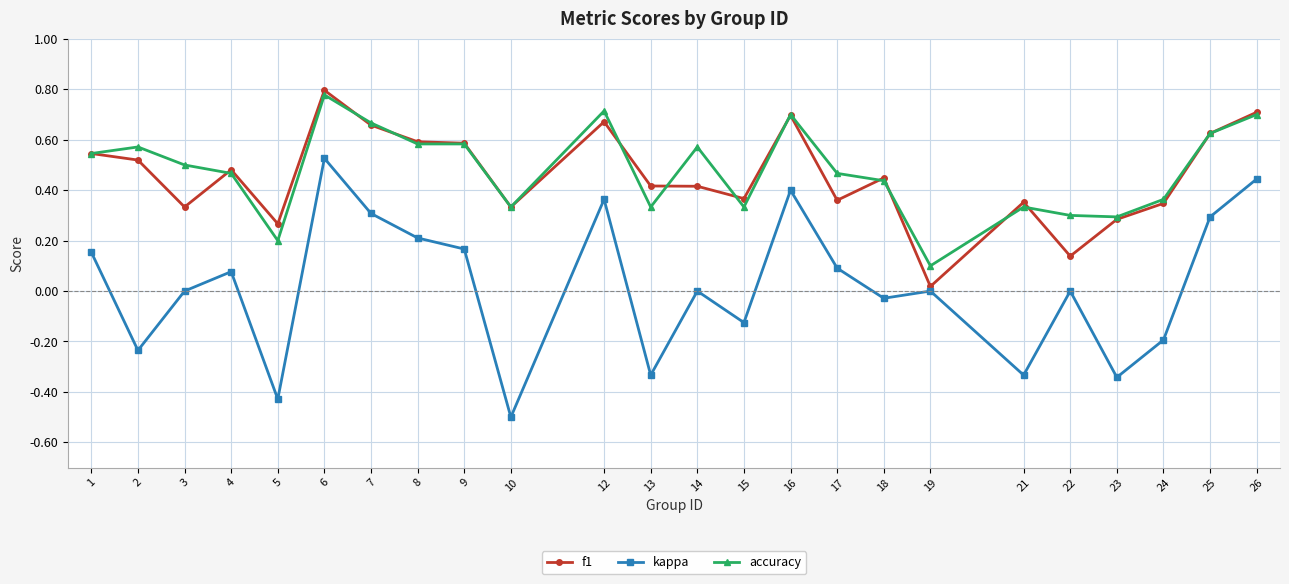

Which series changed the most between 3 and 26?

kappa